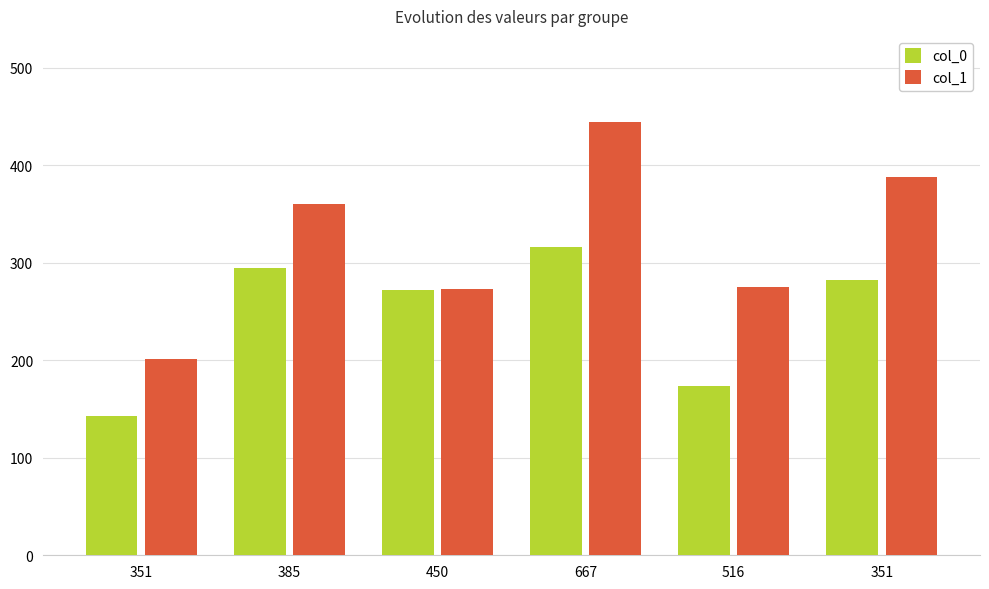

Which series has the widest spread of values?

col_1